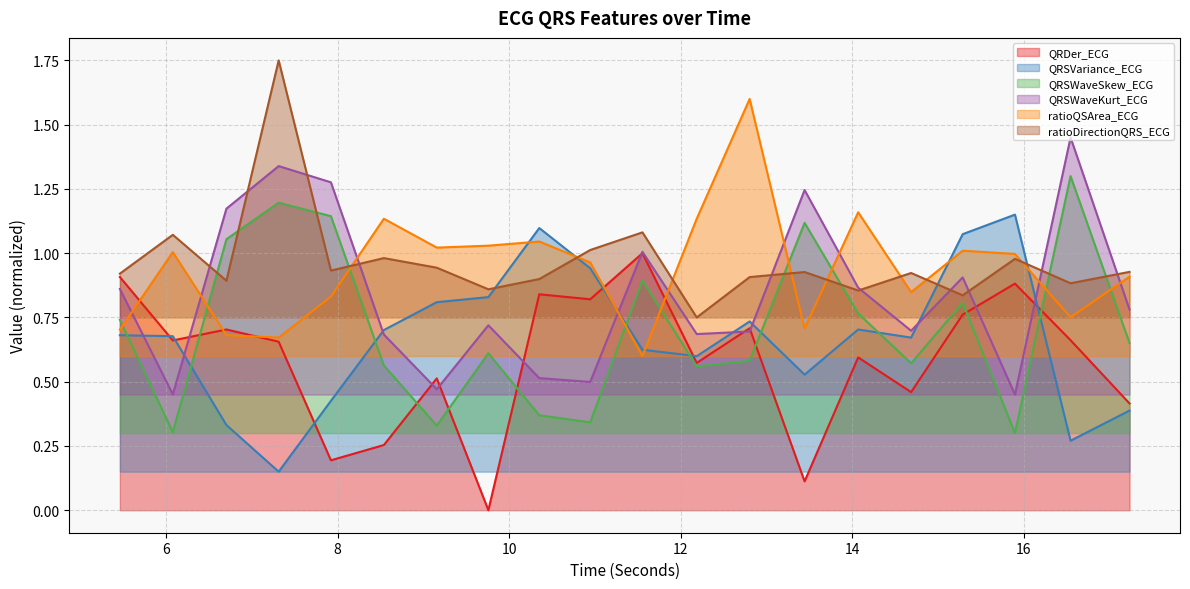

What is the difference between the maximum and minimum values in the QRSVariance_ECG series?

1.0